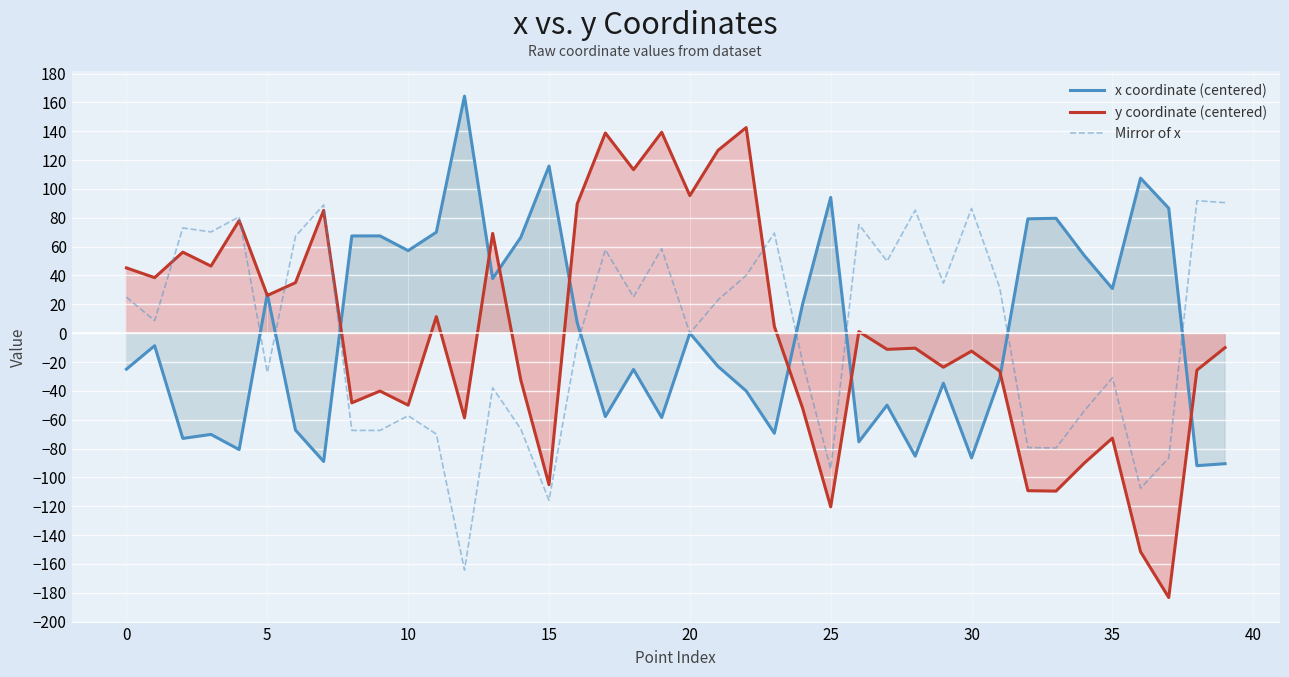

The Mirror of x series shows 75.3 at 26. True or false?

True